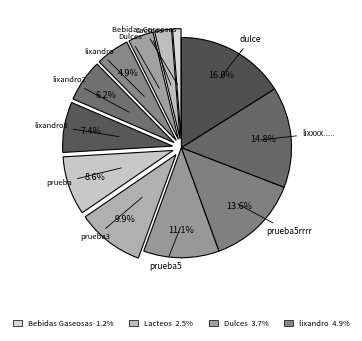

Does lixandro2 account for over 50% of the chart?

No